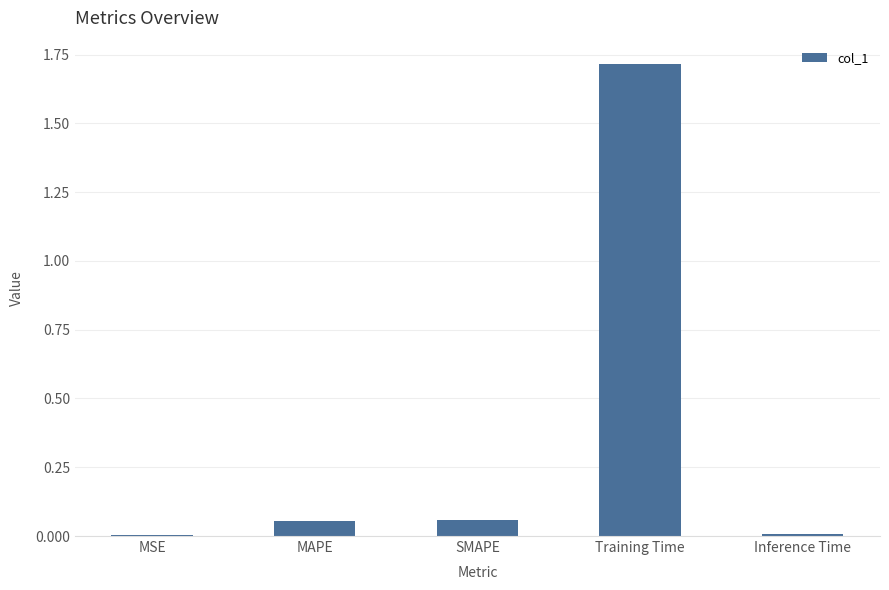

What is the maximum value shown in the chart?

1.7